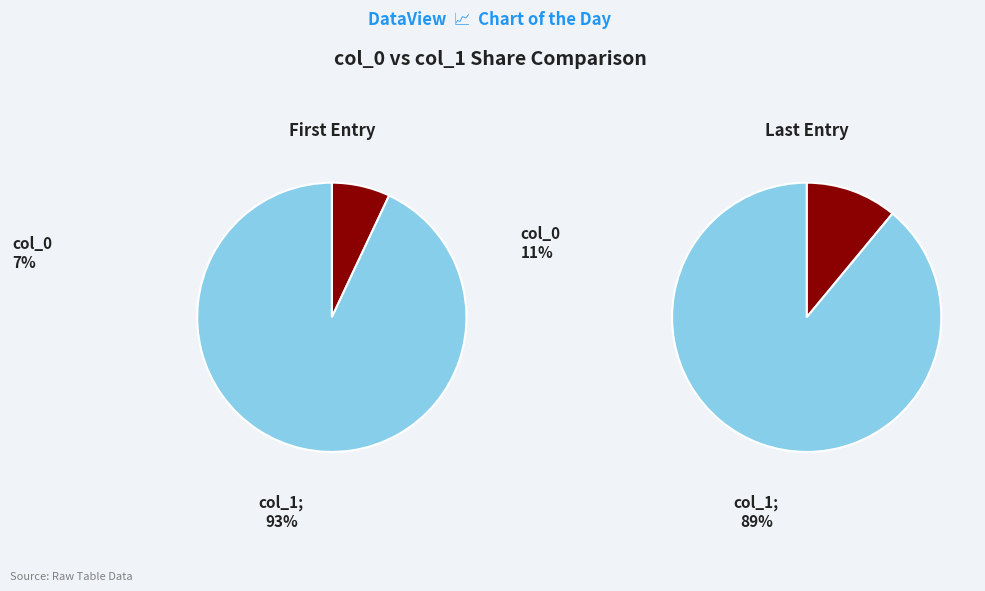

Rank the series by their average value, from lowest to highest.

col_0_values, col_1_values